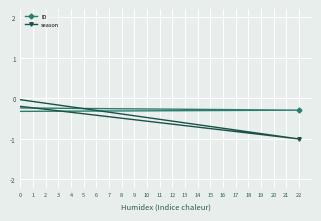

True or false: ID has more than 2 points higher than both neighbors.

False